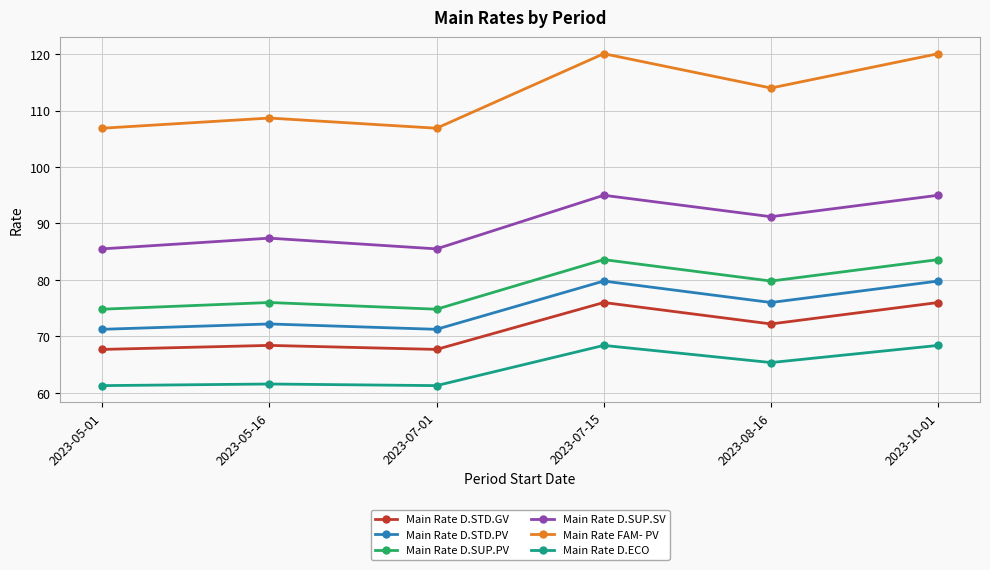

True or false: Main Rate D.STD.GV has more than 2 interior local peaks.

False